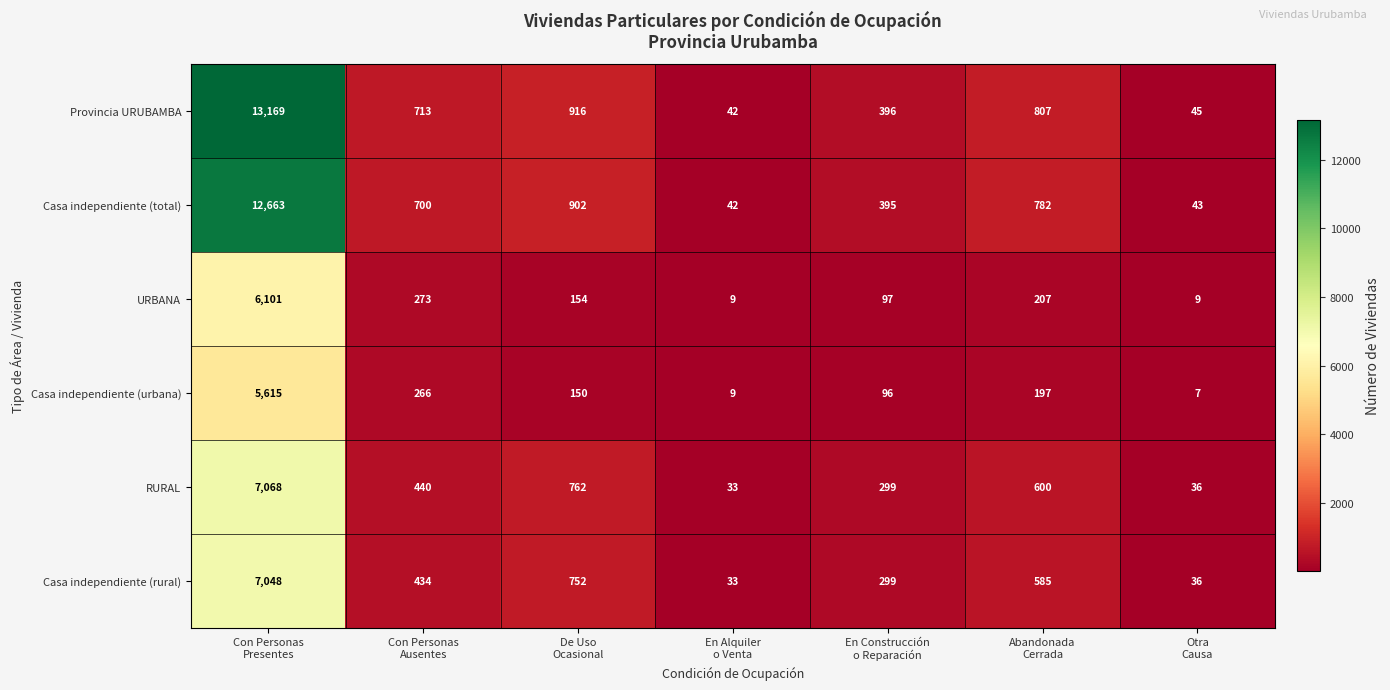

What is the sum of all Casa independiente (rural) values?

9187